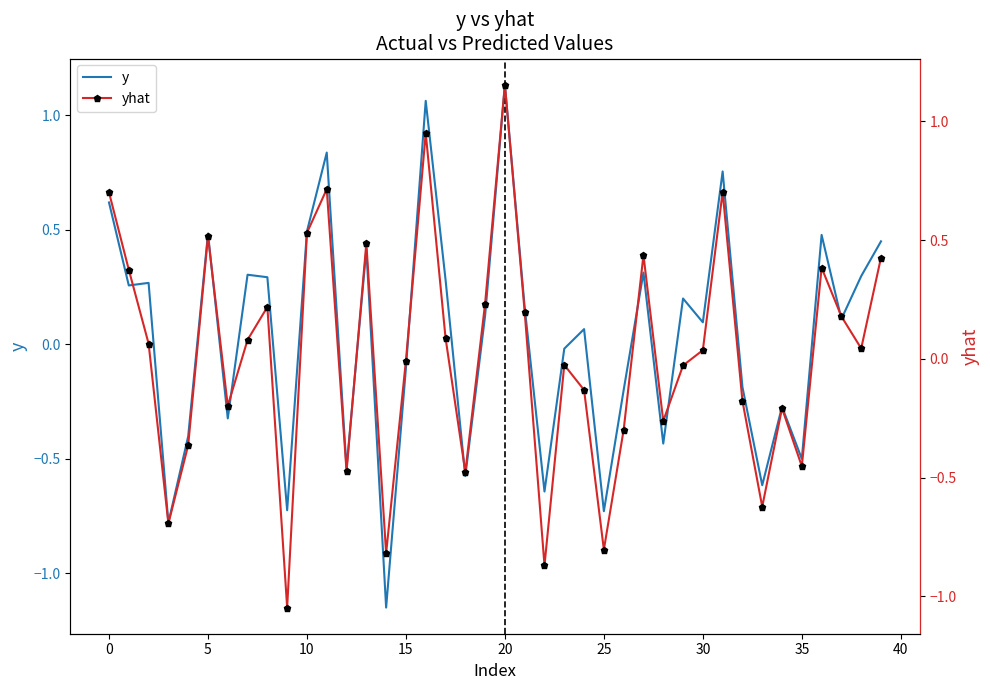

What is the difference between the highest and lowest values at 16?

0.1